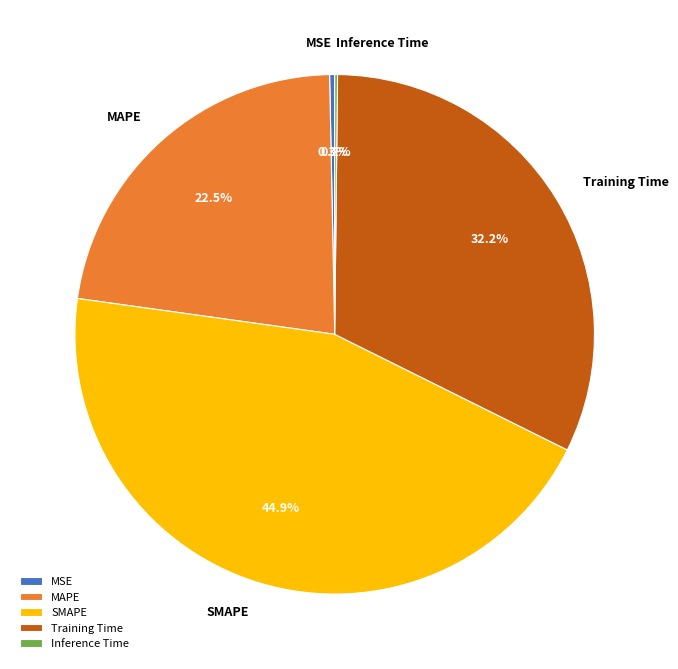

To the nearest percent, what is the average slice percentage?

20%